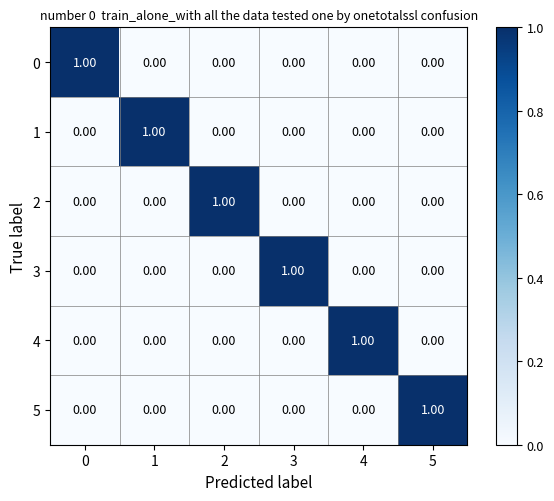

At how many categories does at least one series exceed 0?

6